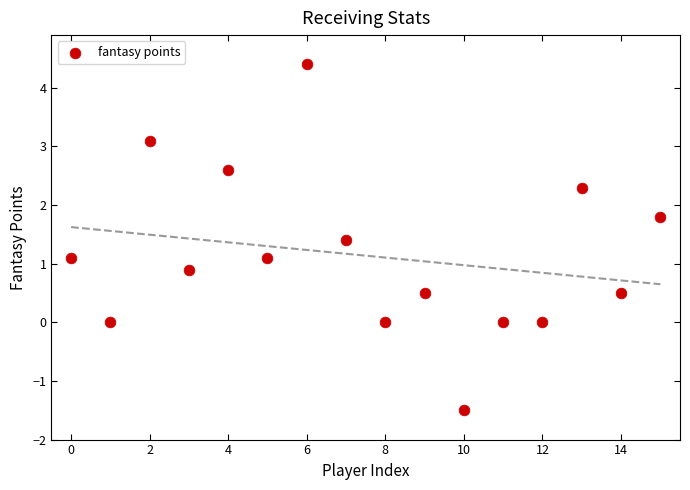

How many points are shown in the scatter plot?

16